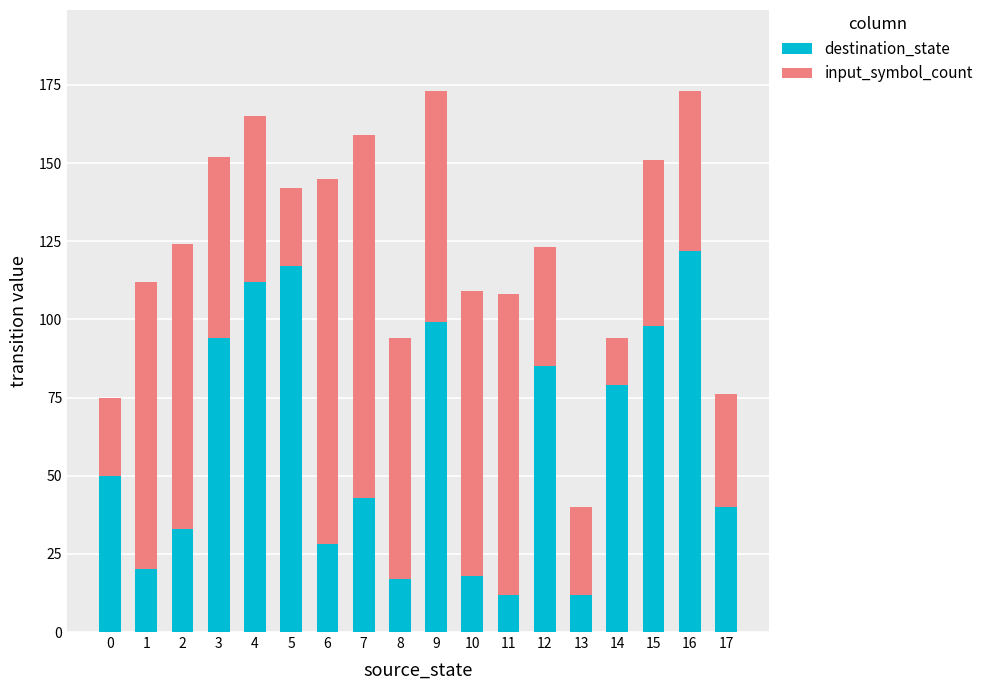

What is the maximum value for destination_state?

122